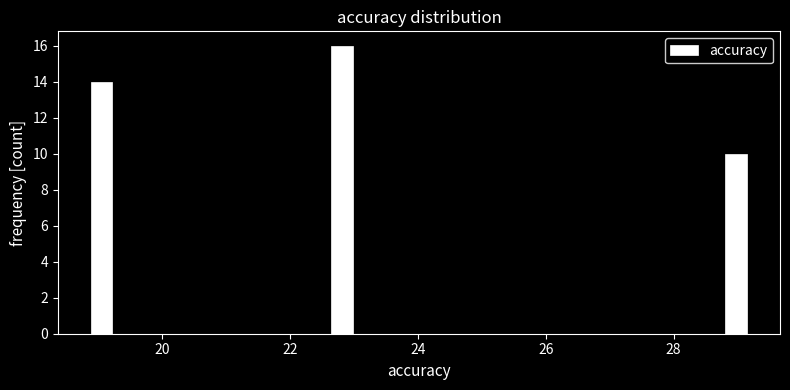

Around what value on the x-axis is the tallest bar? Give the approximate position of its centre, as read against the axis.

22.8